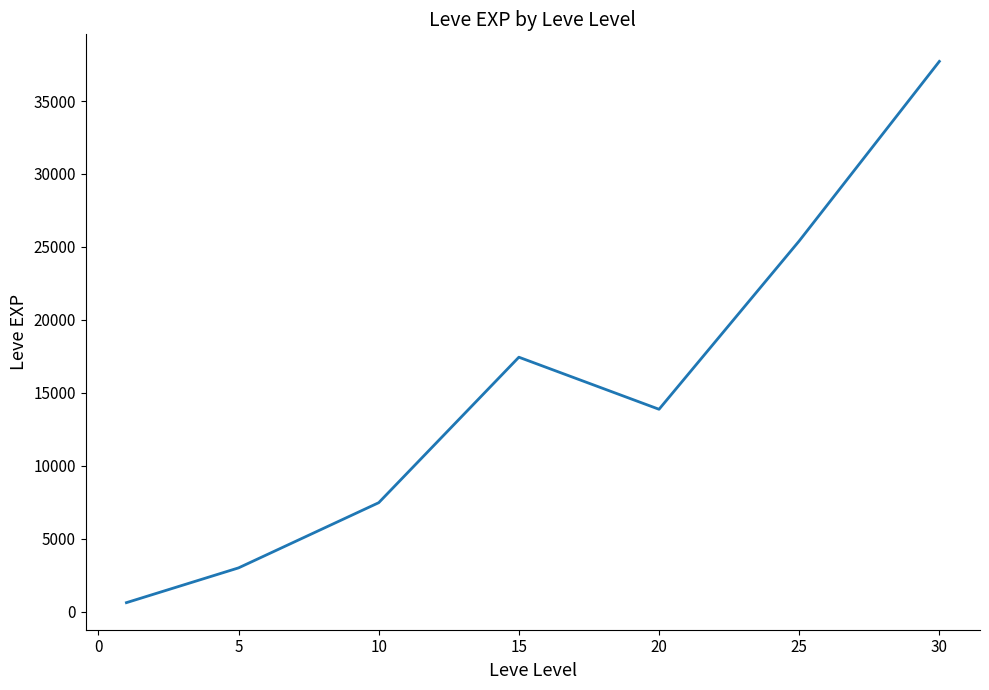

What is the greatest value displayed?

37715.0